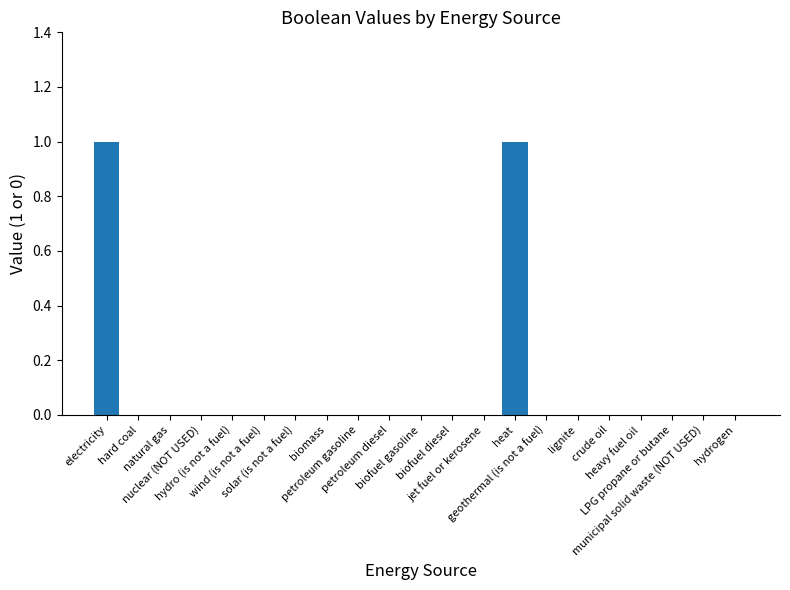

Does the chart contain stacked bars?

No